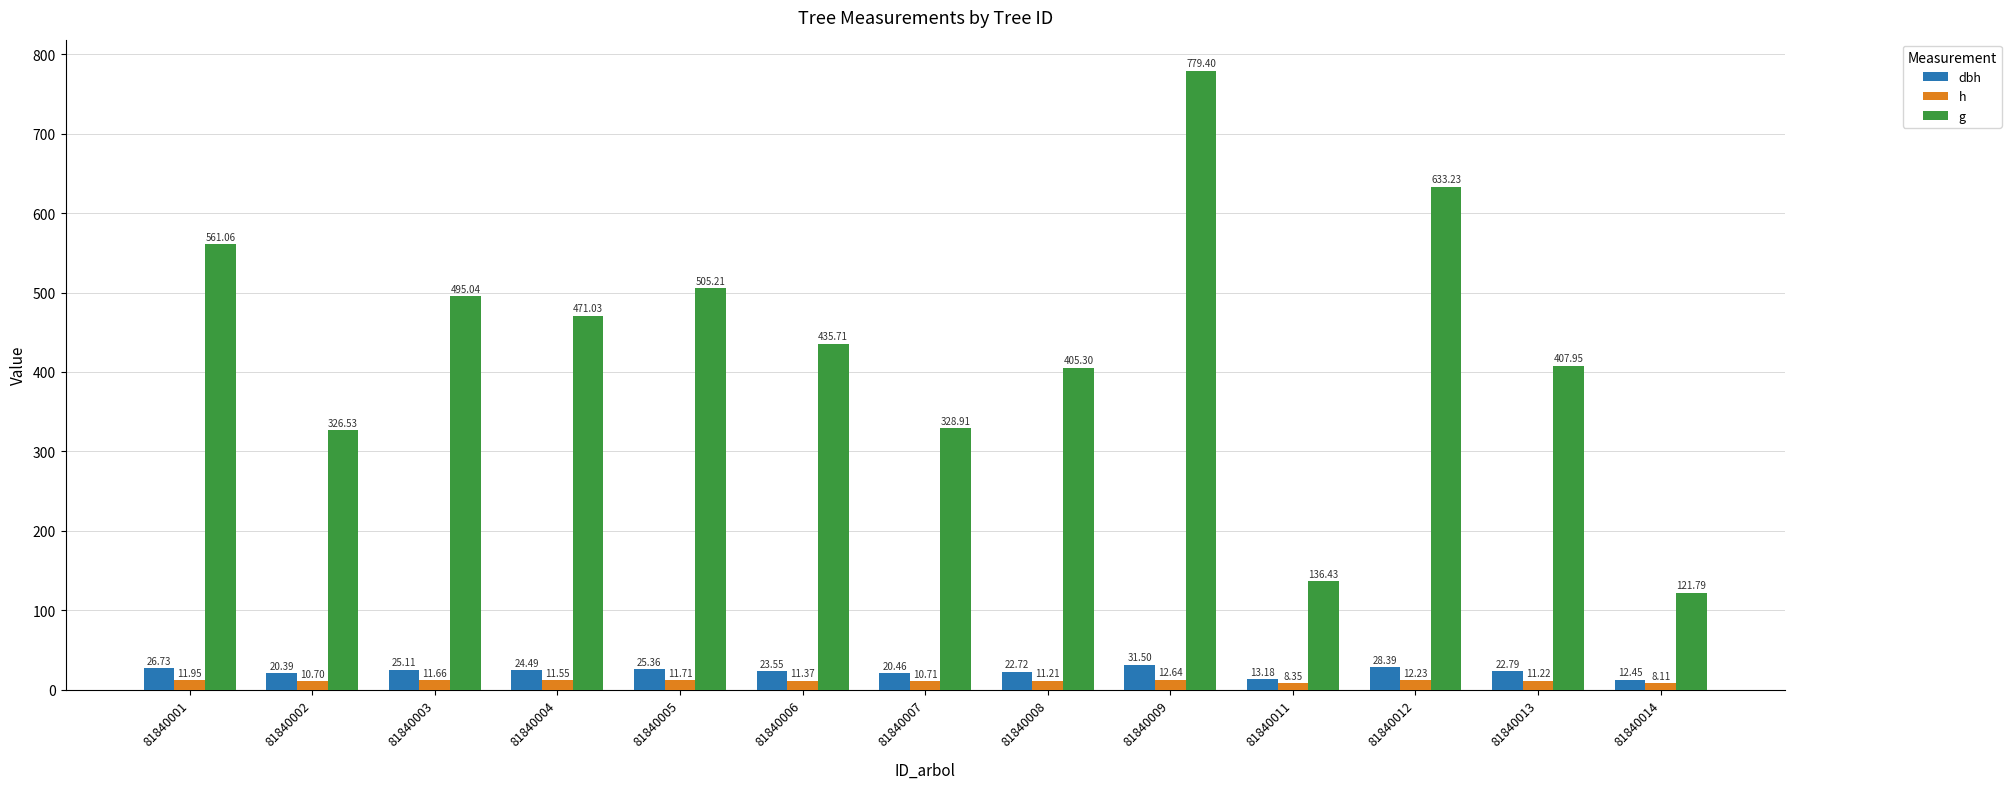

At which label is h closest to 10?

81840002